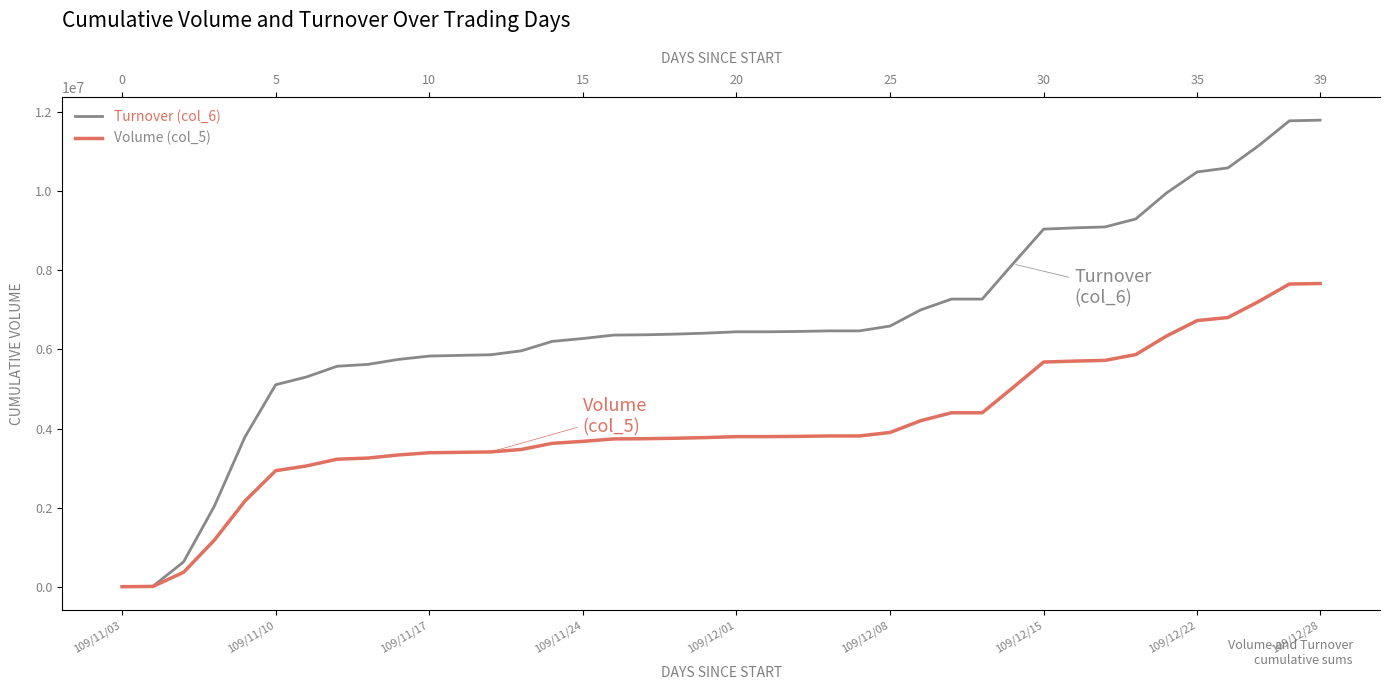

At how many categories does at least one series exceed 8347049?

10